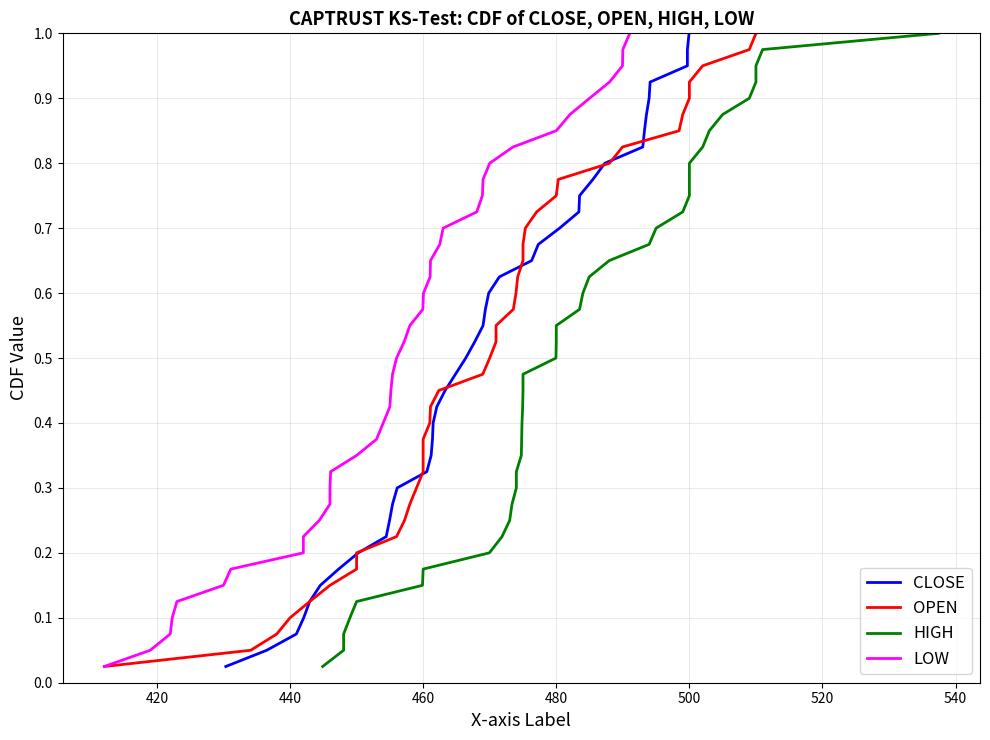

Is the value of CLOSE at 9 greater than the value of LOW at 27?

No